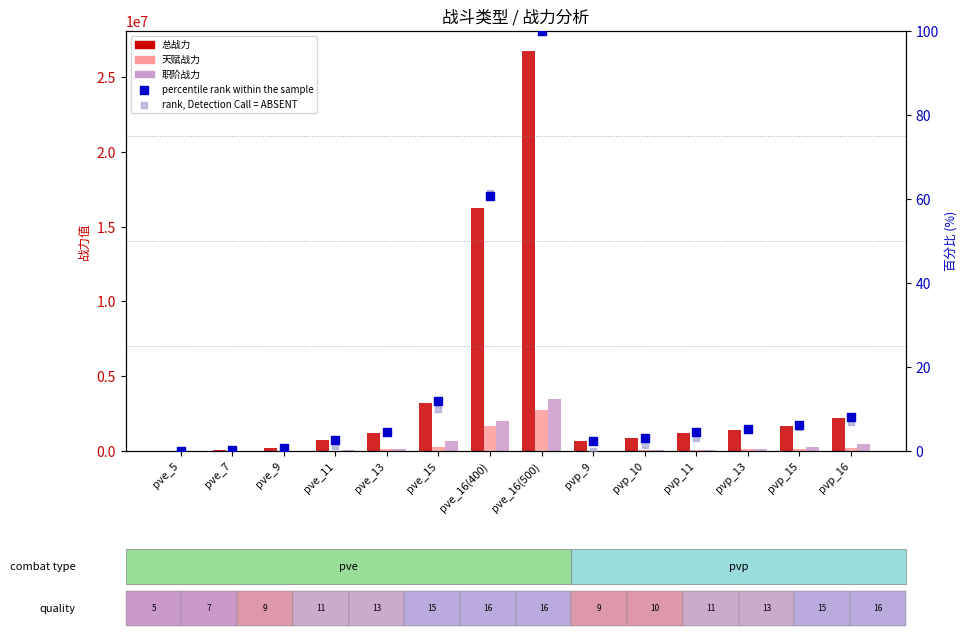

At which category is the sum across all series the highest?

pve_16(500)